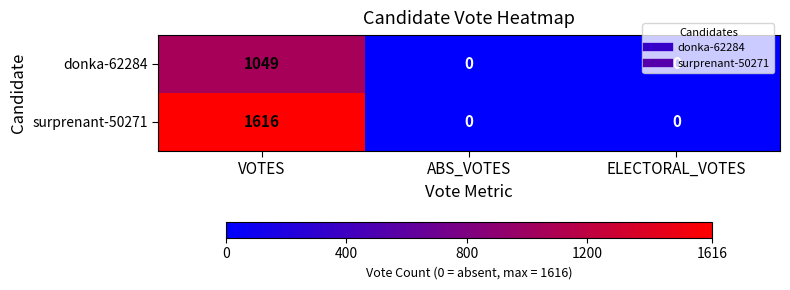

How many categories are shown in the chart?

3